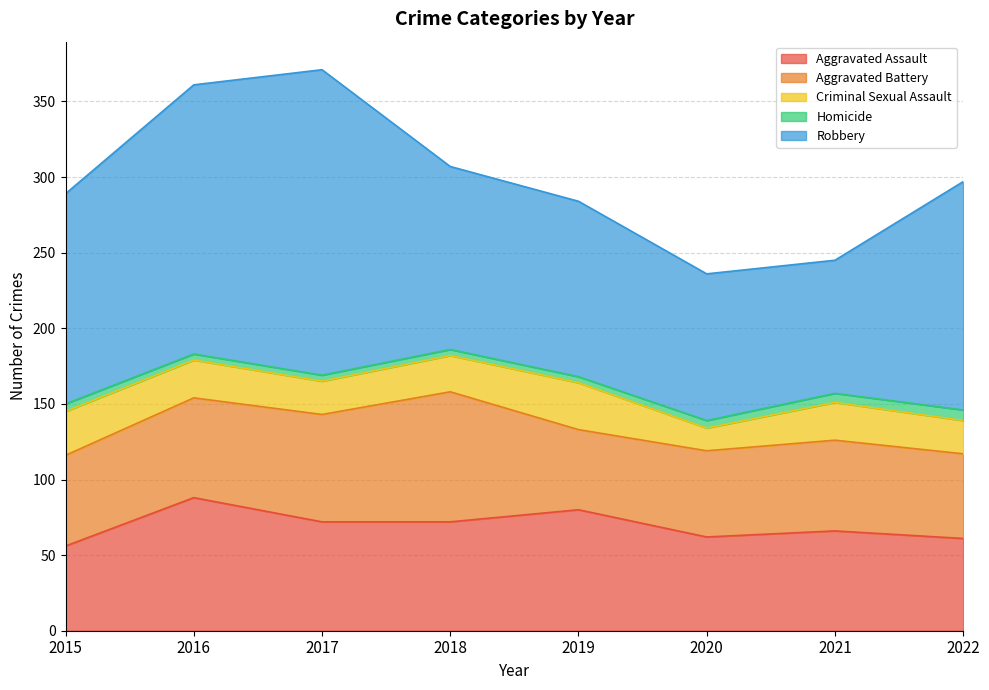

True or false: Aggravated Battery and Robbery intersect in this chart.

False